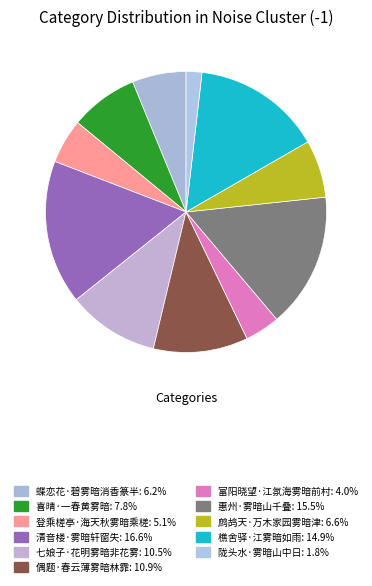

True or false: 登乘槎亭·海天秋雾暗乘槎 accounts for 5% of the total.

True